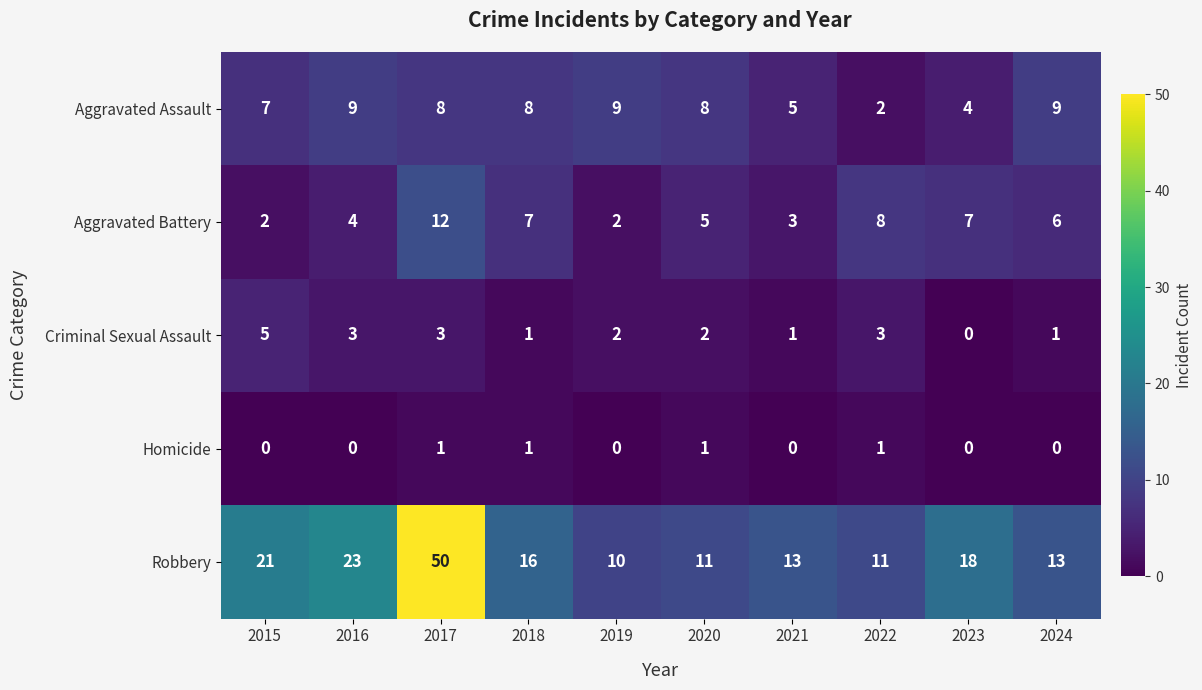

What is the difference between the maximum and second lowest values in the Aggravated Battery series?

10